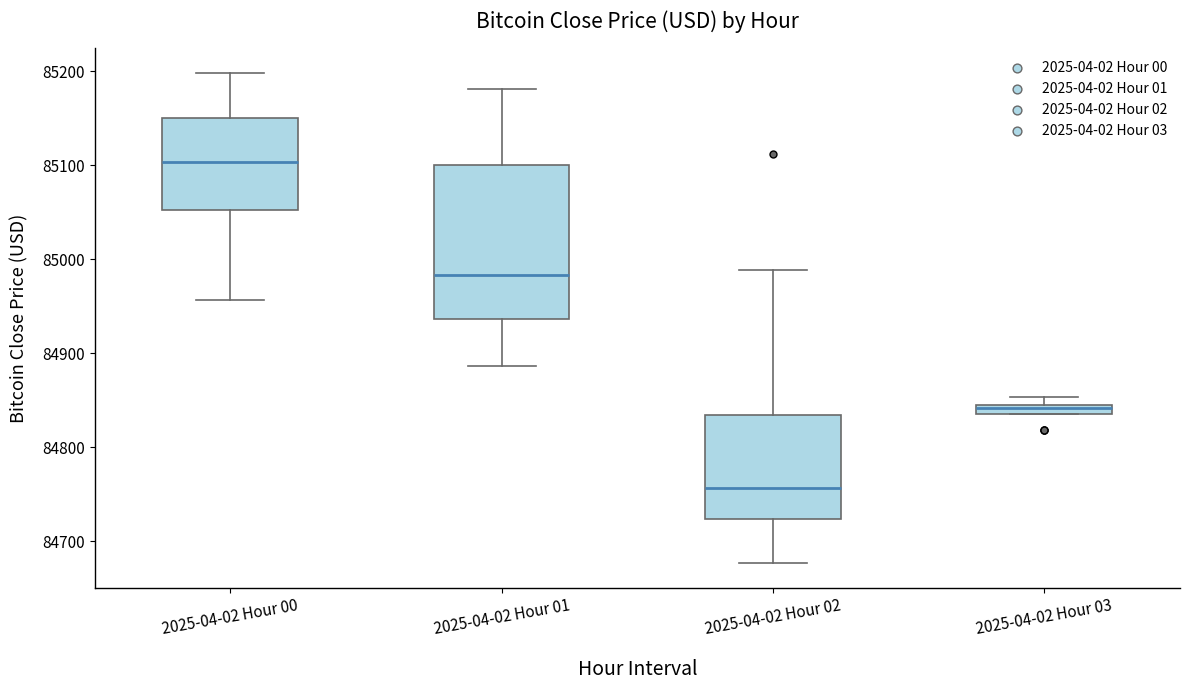

Where does the lower whisker of the box for 2025-04-02 Hour 01 end on the y-axis? The values are not printed on the chart, so give them approximately, as read against the axis.

84890